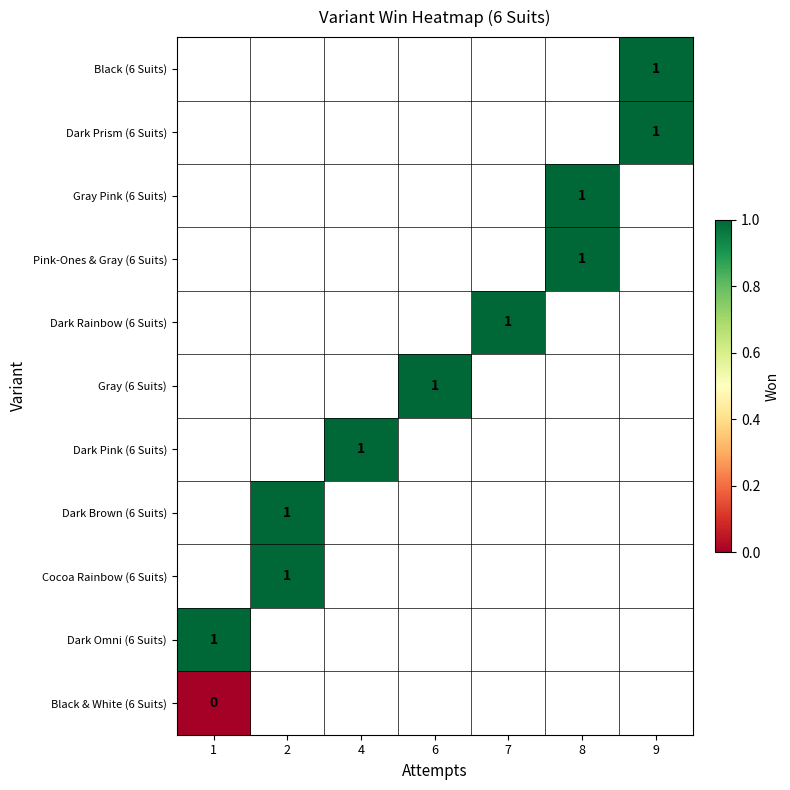

The value of Pink-Ones & Gray (6 Suits) at 8 is 2. True or false?

False